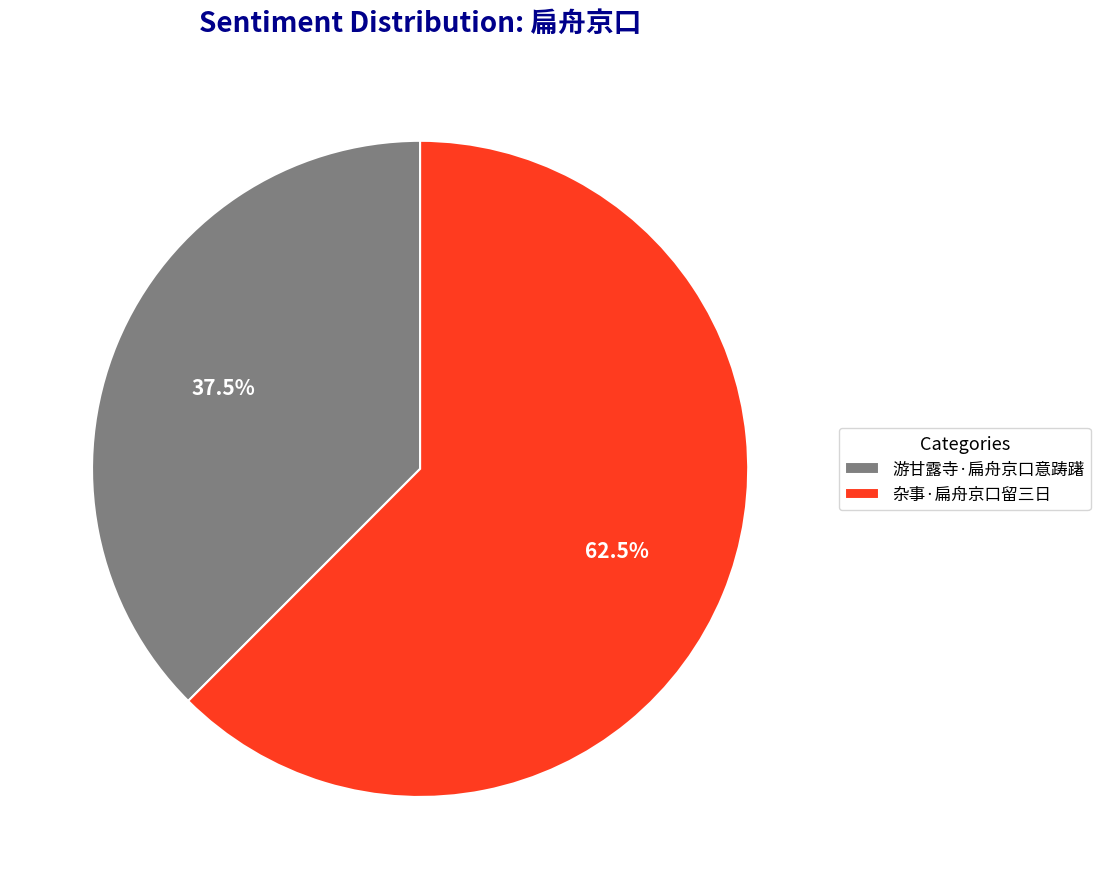

Which slice is the largest?

杂事·扁舟京口留三日